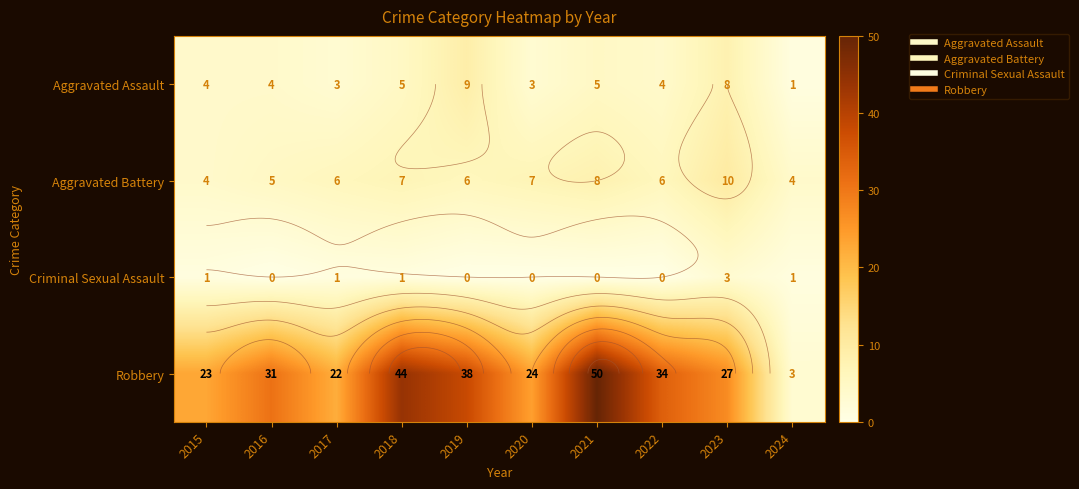

At how many categories does at least one series exceed 47?

1